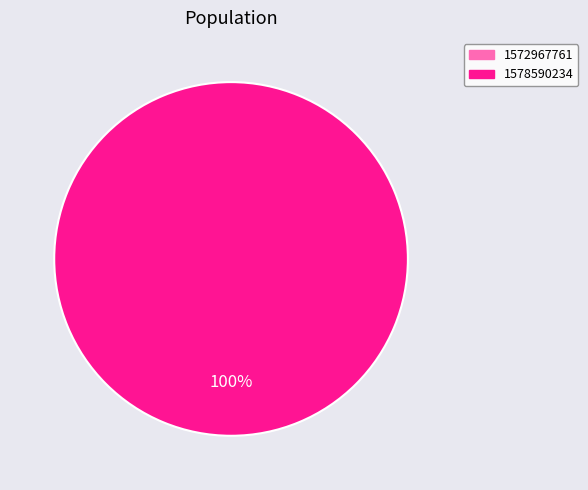

Does any single category account for the majority?

Yes